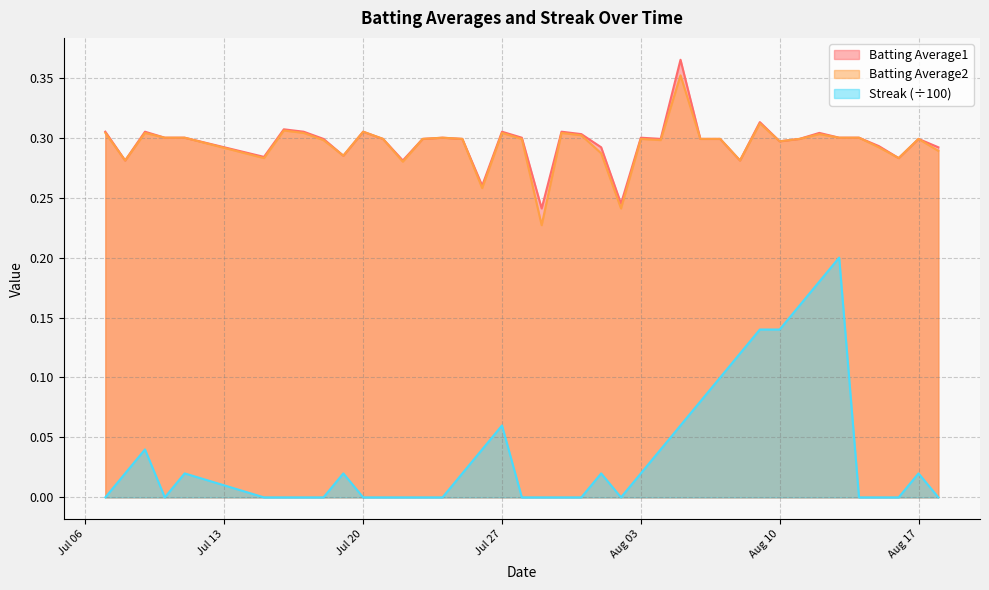

What is the sum of all Batting Average1 values?

11.8